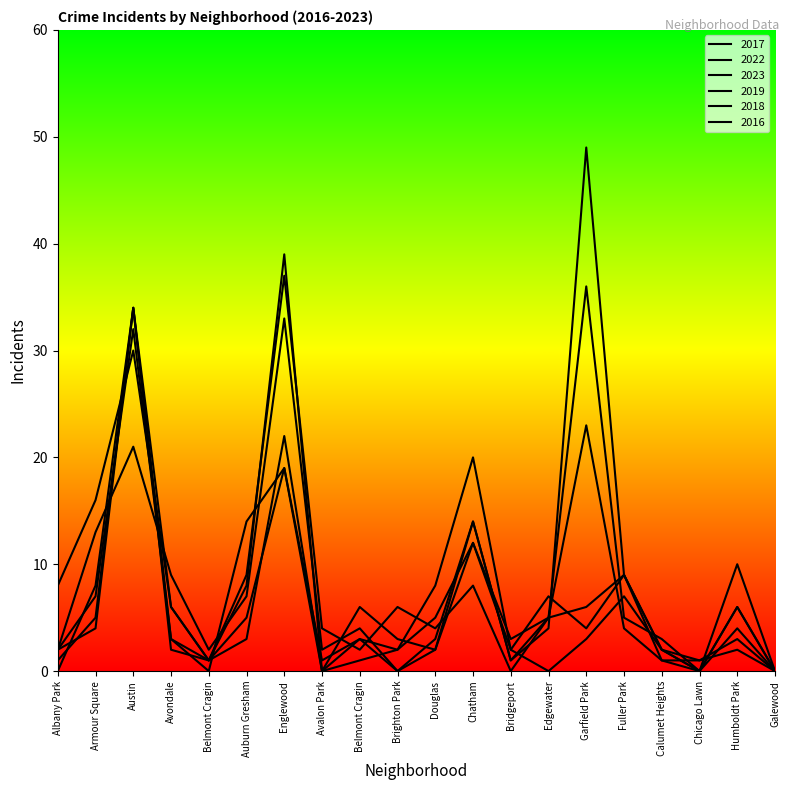

After their last crossing, which series has the higher values: 2023 or 2018?

2018